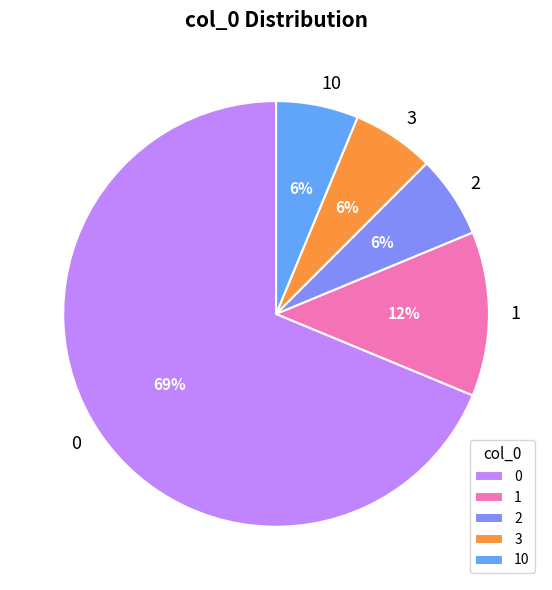

What is the largest slice in the pie chart?

0